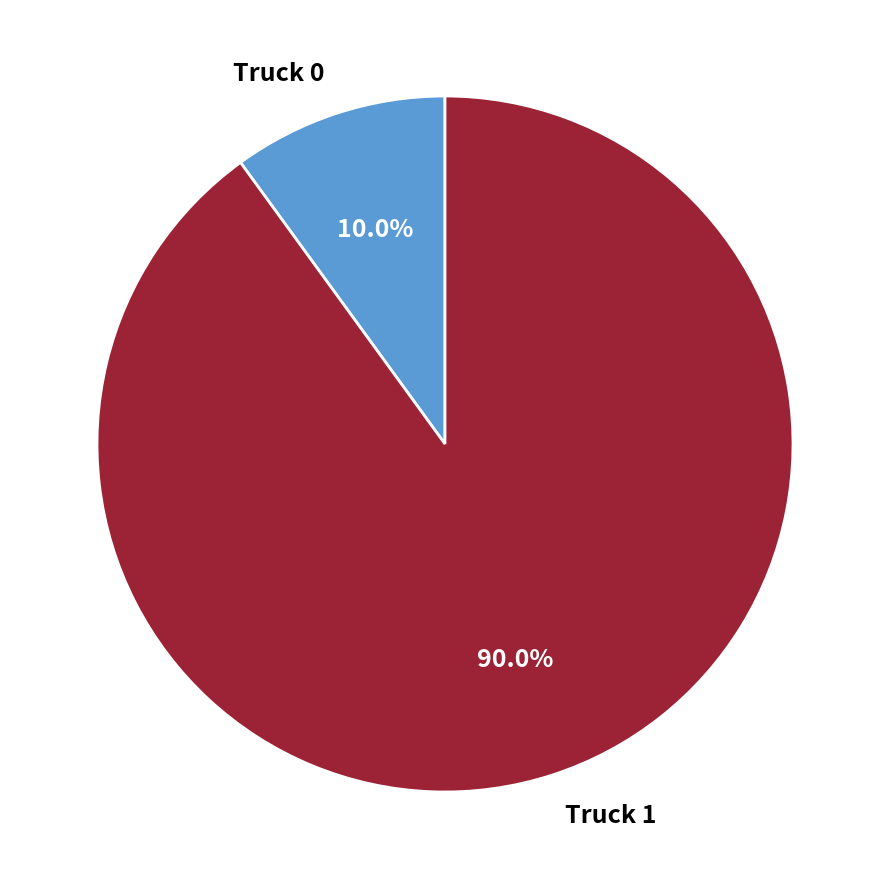

Combined, do Truck 0 and Truck 1 account for over 50%?

Yes